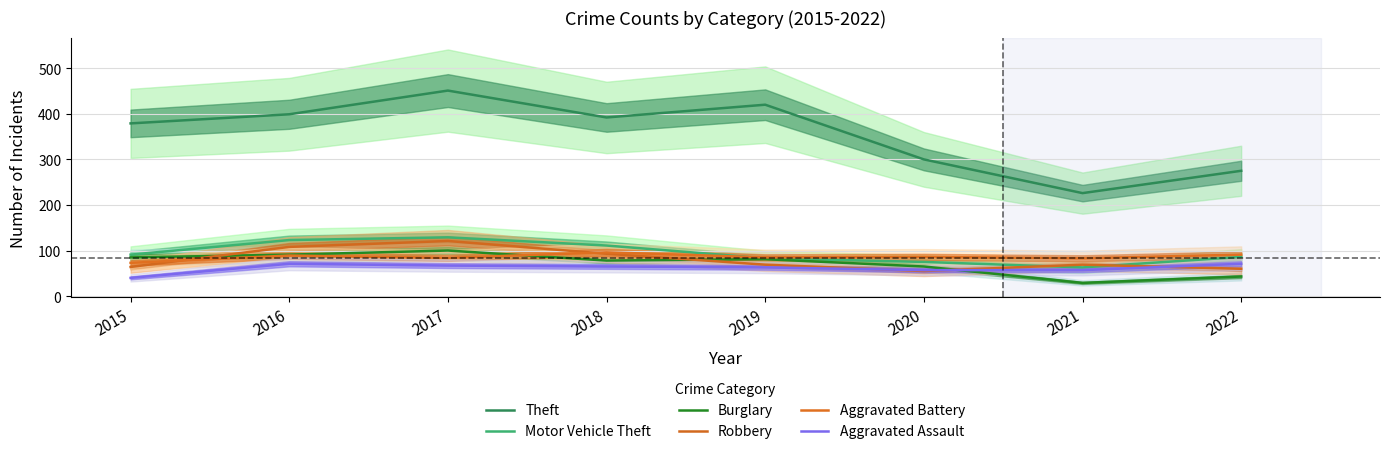

The value of Burglary at 2019 is 45. True or false?

False